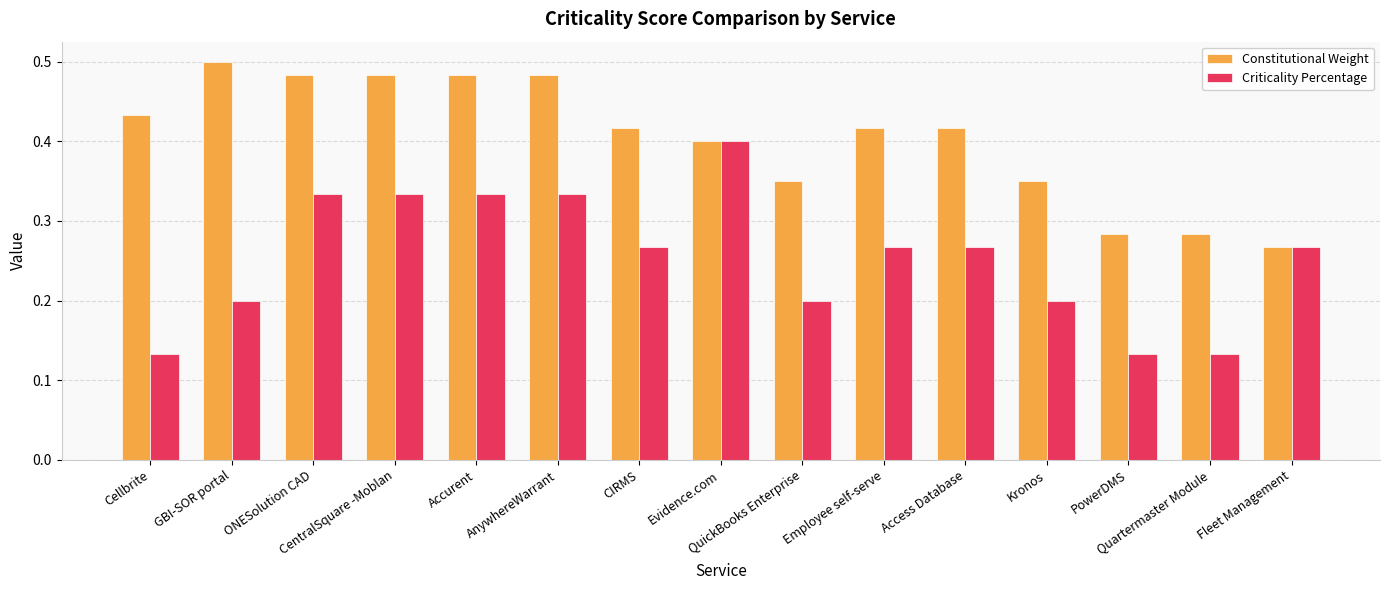

What position from the right is QuickBooks Enterprise?

7